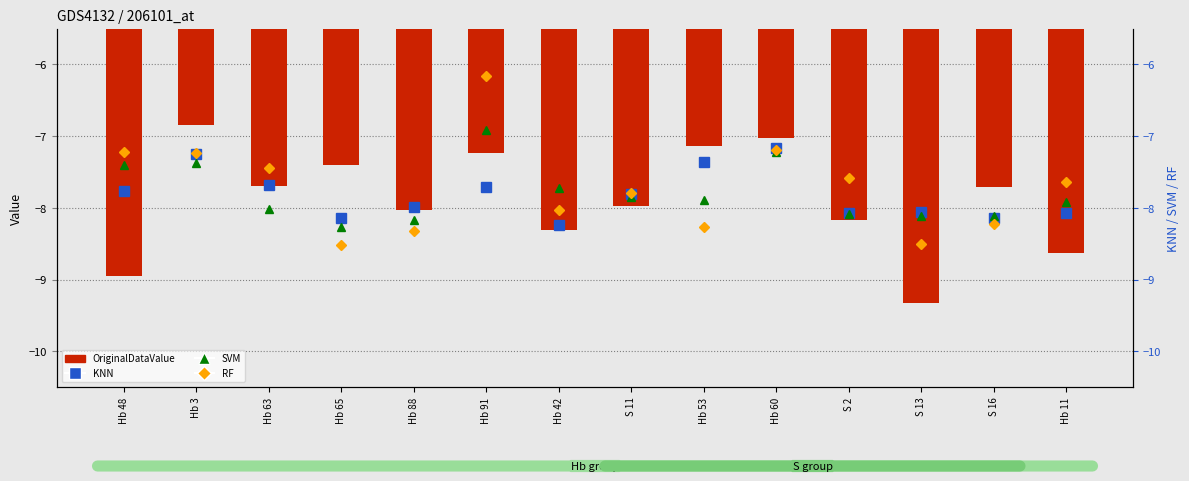

How many series are shown in this chart?

4